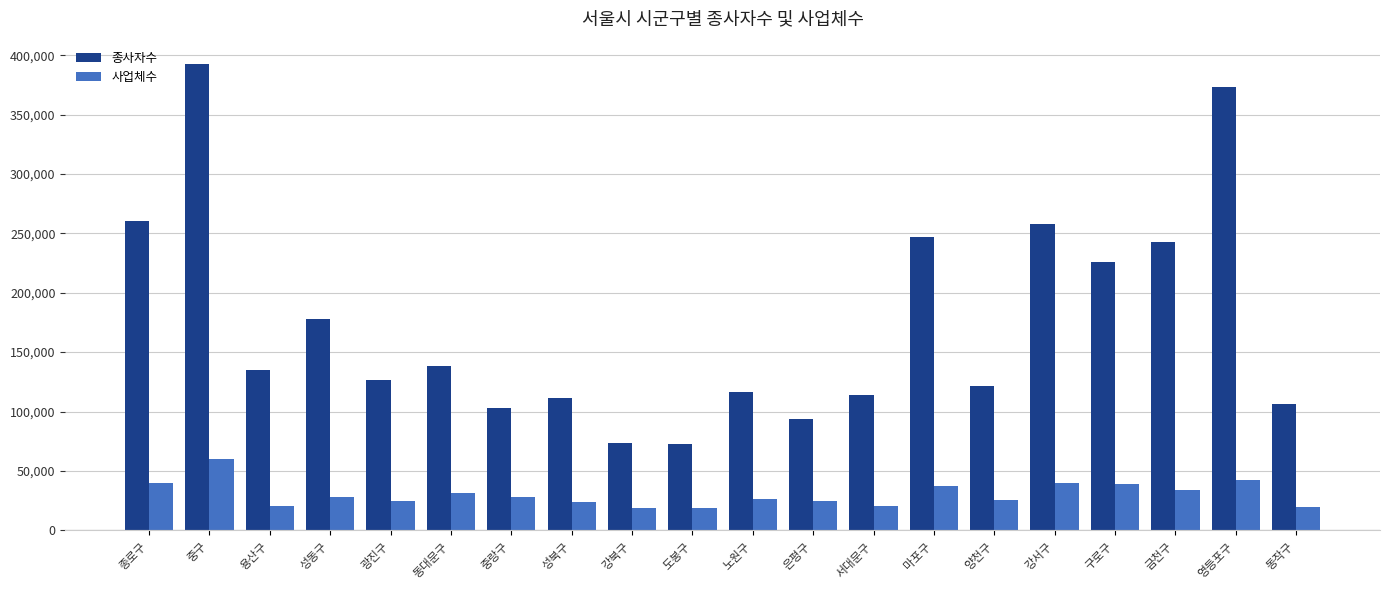

The value of 종사자수 at 영등포구 is 373478. True or false?

True